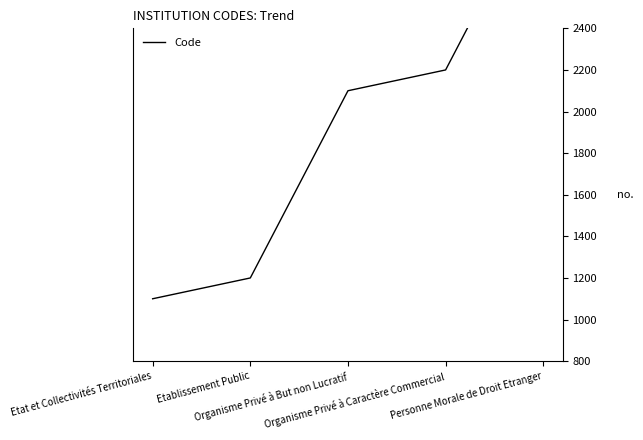

What is the change in value from Etat et Collectivités Territoriales to Organisme Privé à But non Lucratif?

+1000